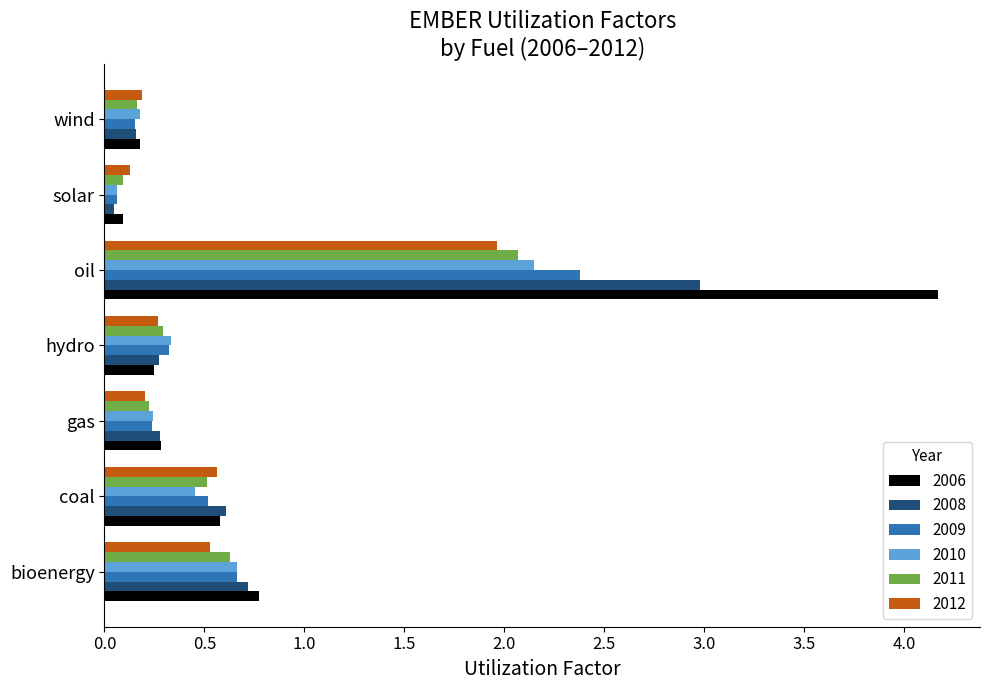

What is the lowest value of the 2009 series?

0.1